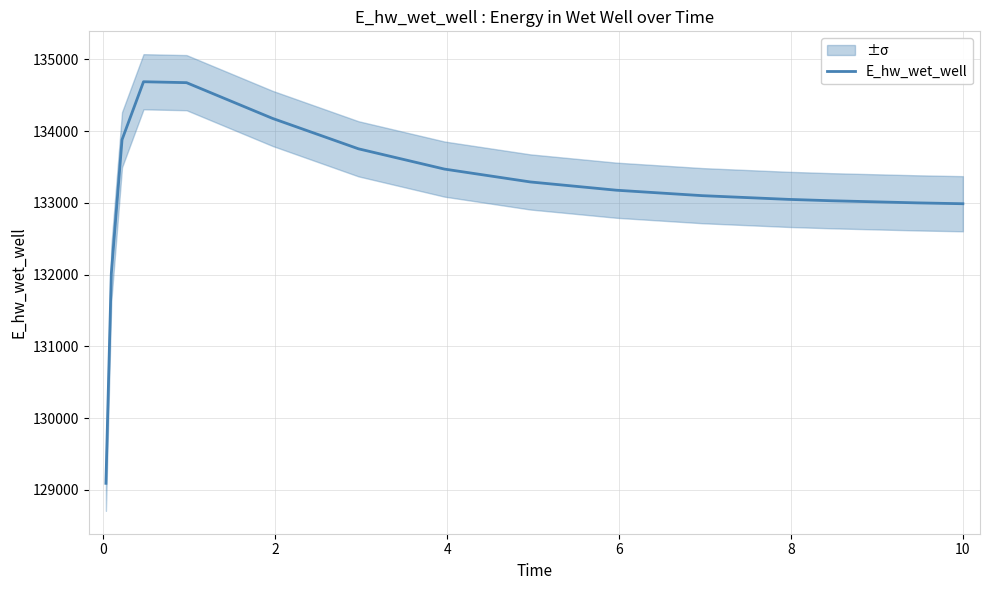

What is the difference between the maximum and second lowest values?

2675.5